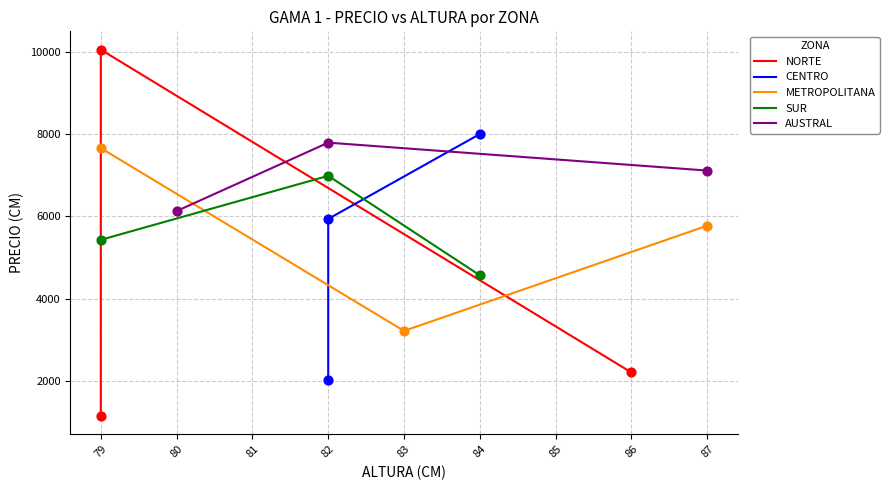

Which series reaches the maximum Y coordinate?

NORTE